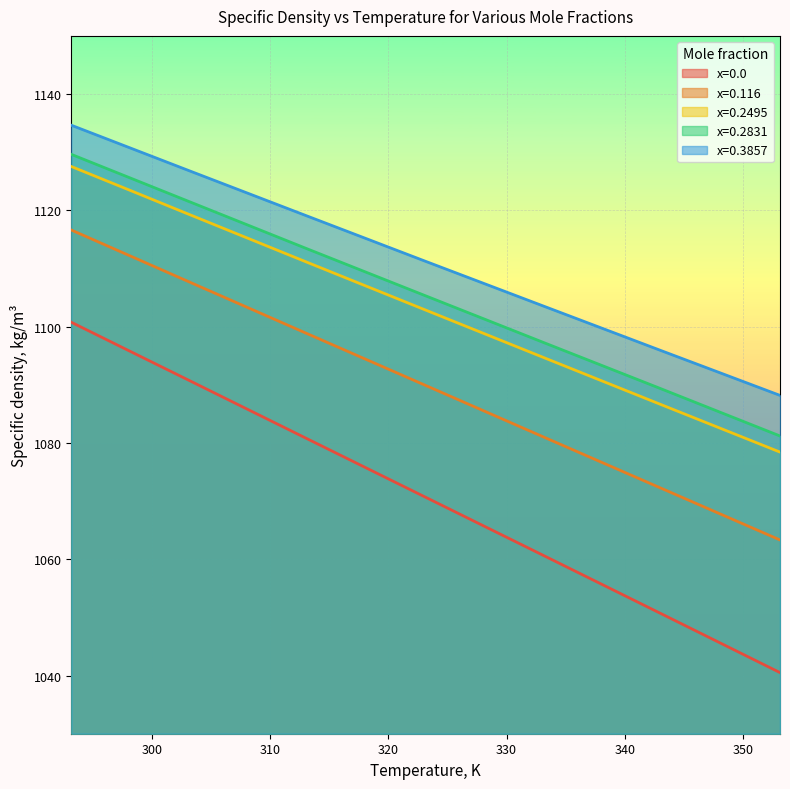

What is the difference between the highest and lowest values at 303.15?

36.1